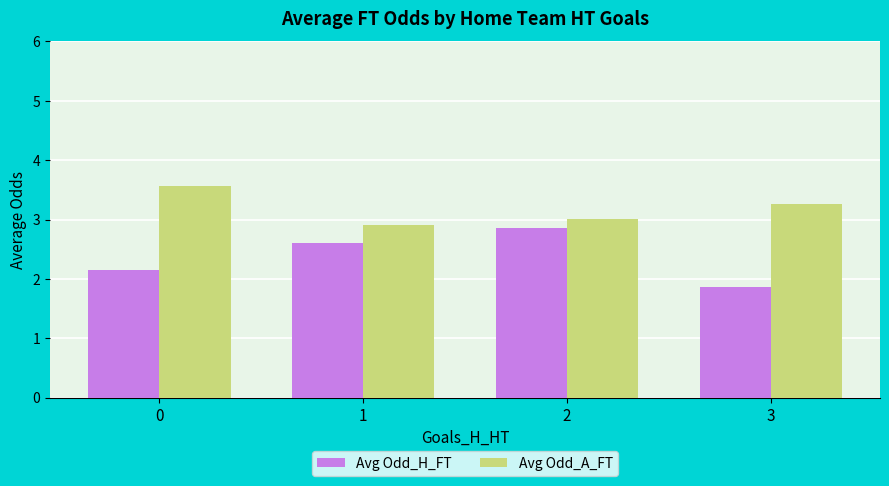

Reading right to left, transcribe all the data shown in this chart.

Avg Odd_H_FT: 1.9	2.9	2.6	2.1
Avg Odd_A_FT: 3.3	3.0	2.9	3.6